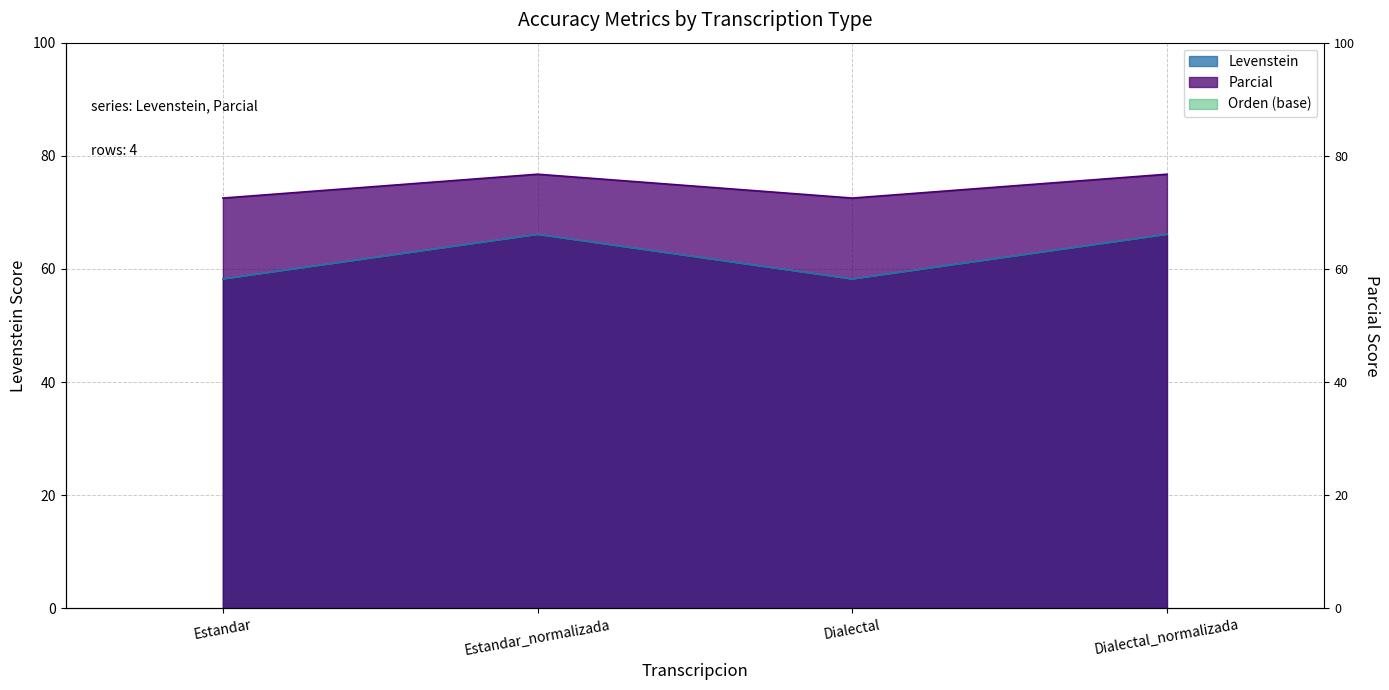

Which series has the largest range (max minus min)?

Levenstein